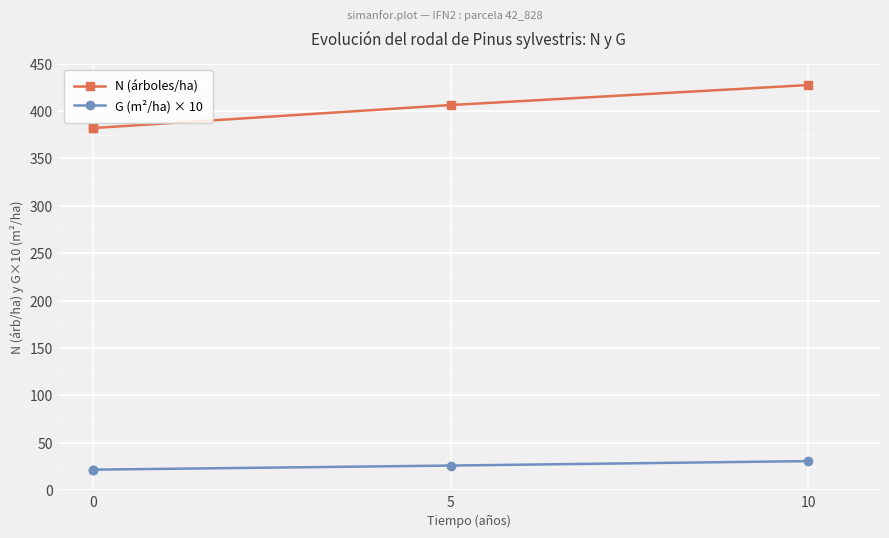

The N (árboles/ha) series shows 382.0 at 0. True or false?

True